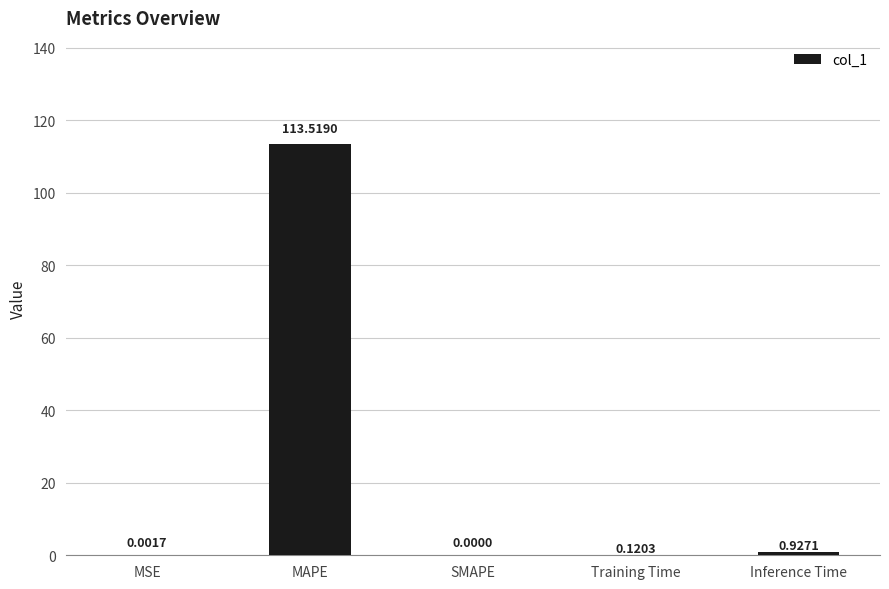

Is it true that the value at MAPE is 186.0?

False